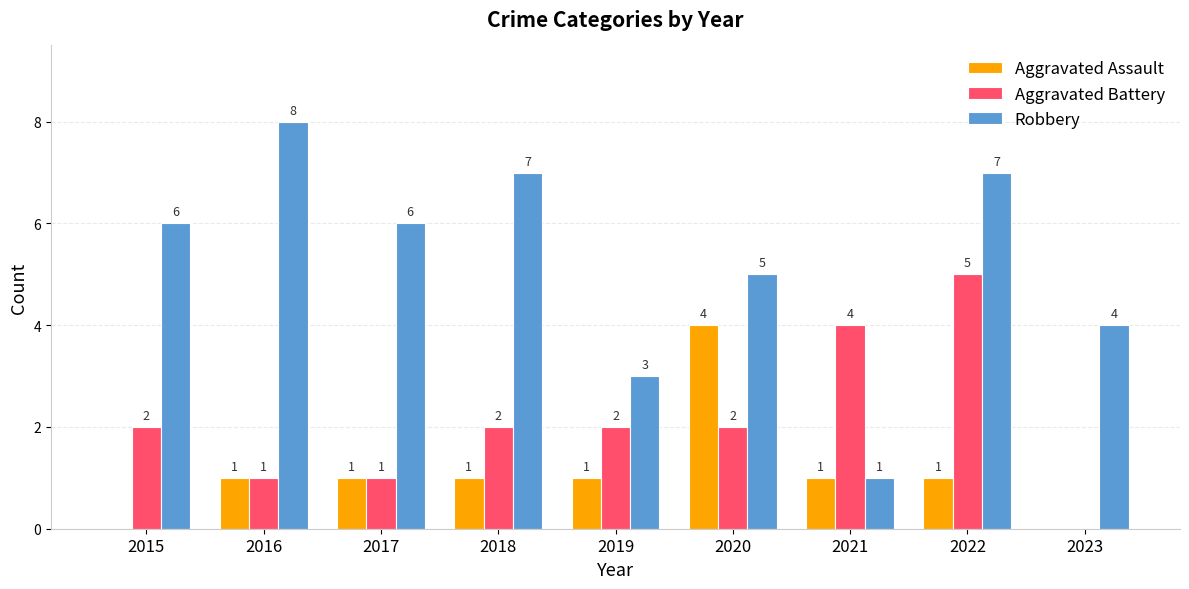

Is the value of Aggravated Assault at 2017 greater than the value of Aggravated Battery at 2022?

No